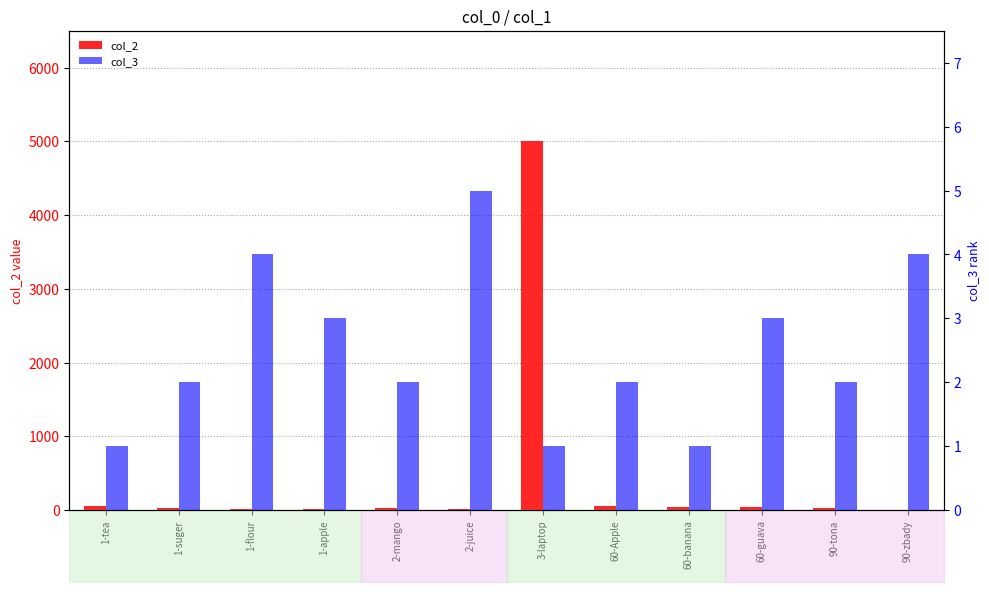

Reading left to right, what are all the values shown in this chart?

col_2: 1-tea=50	1-suger=30	1-flour=10	1-apple=20	2-mango=30	2-juice=10	3-laptop=5000	60-Apple=50	60-banana=40	60-guava=40	90-tona=30	90-zbady=3
col_3: 1-tea=1	1-suger=2	1-flour=4	1-apple=3	2-mango=2	2-juice=5	3-laptop=1	60-Apple=2	60-banana=1	60-guava=3	90-tona=2	90-zbady=4